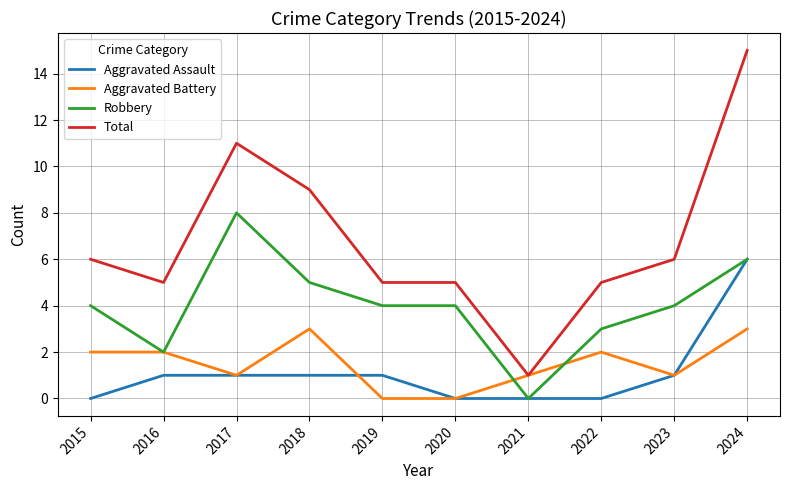

List the series in order of their peak value, highest first.

Total, Robbery, Aggravated Assault, Aggravated Battery